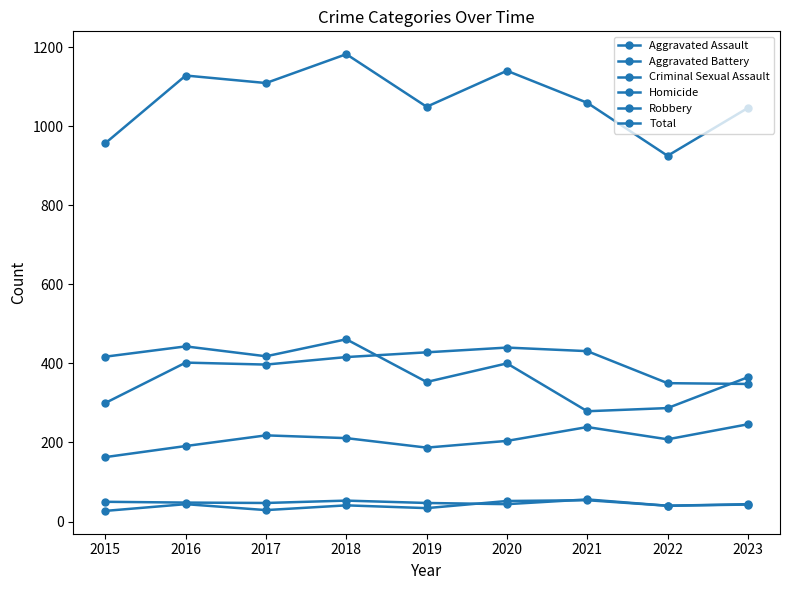

How many lines are shown in the chart?

6